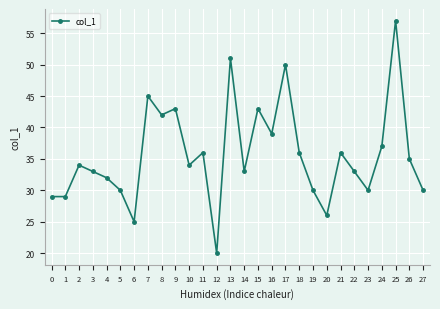

What is the difference between the second highest and minimum values?

31